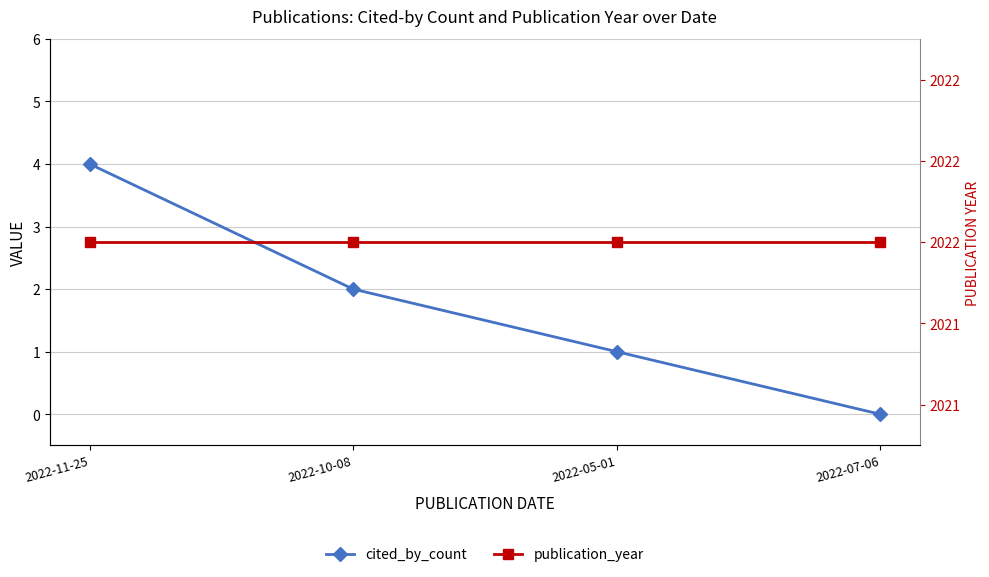

What are all the series names shown in the legend?

cited_by_count, publication_year